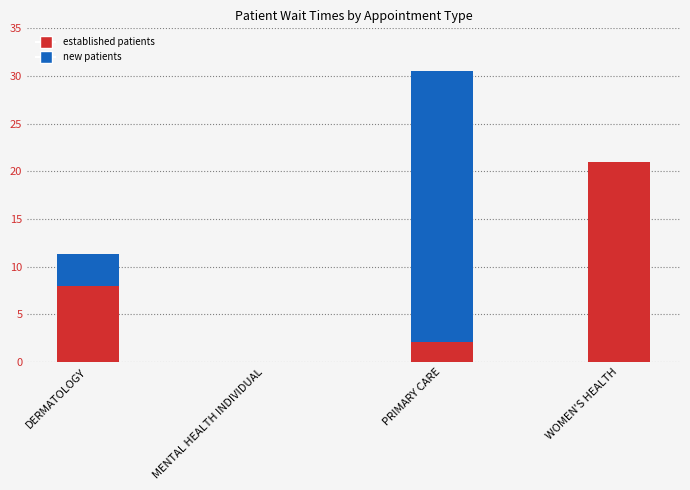

What is the total value across all series at DERMATOLOGY?

11.3